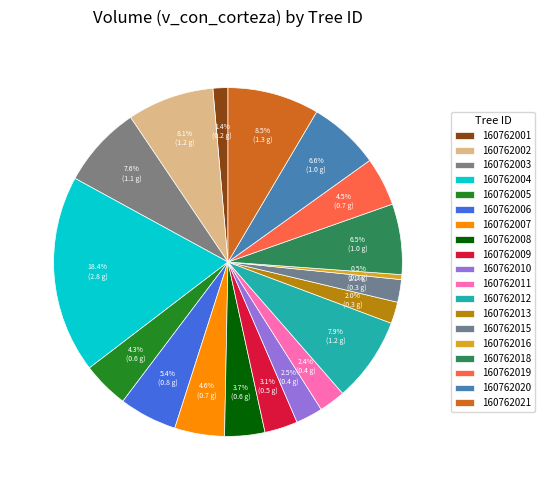

How many segments does this pie chart have?

19